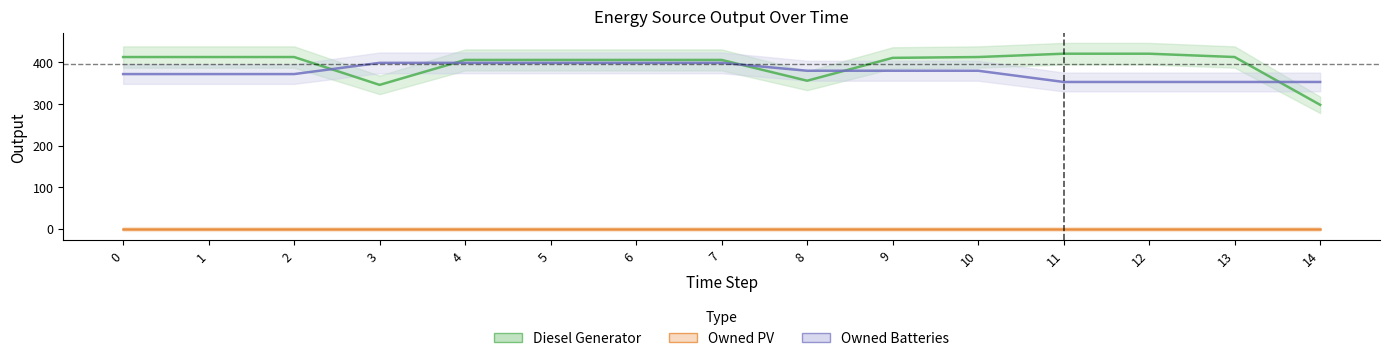

At how many categories does at least one series exceed 327?

15